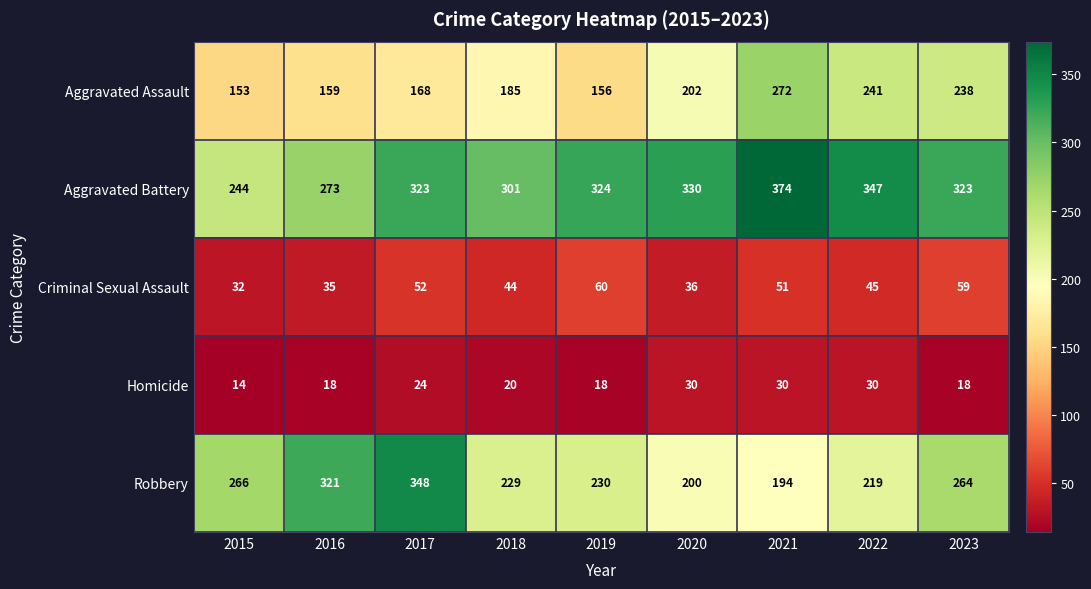

The Homicide series shows 14 at 2015. True or false?

True